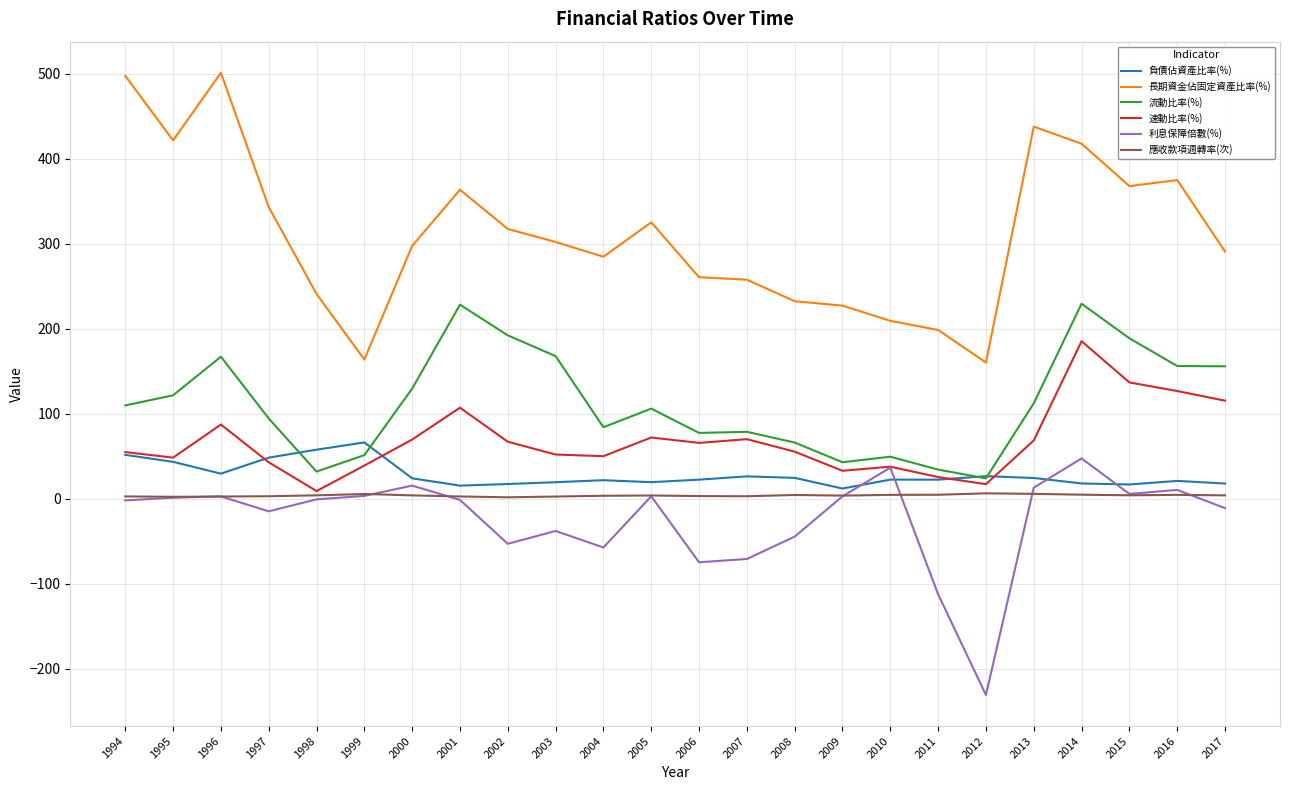

What is the spread (max minus min) of values at 2001?

365.0